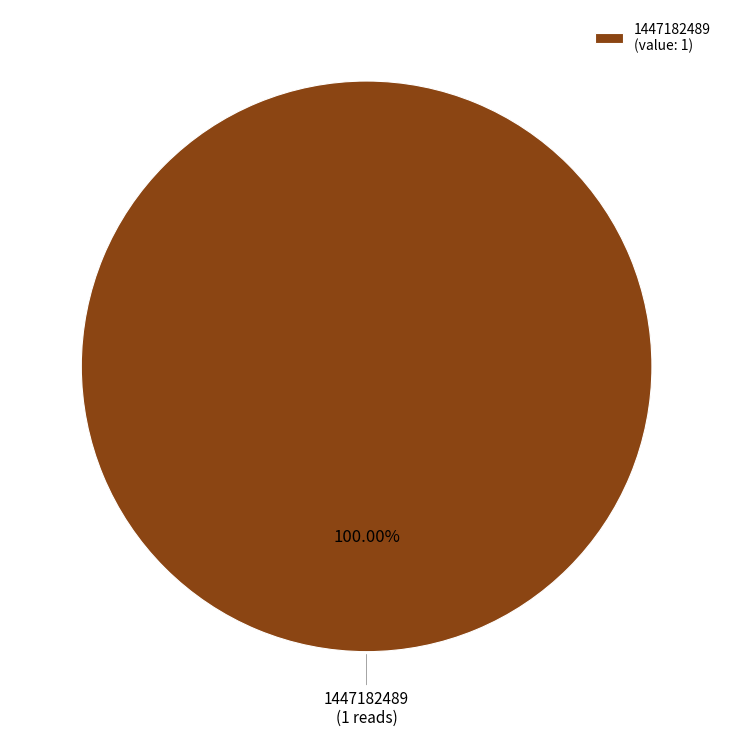

Which category accounts for the majority?

1447182489 (value: 1)